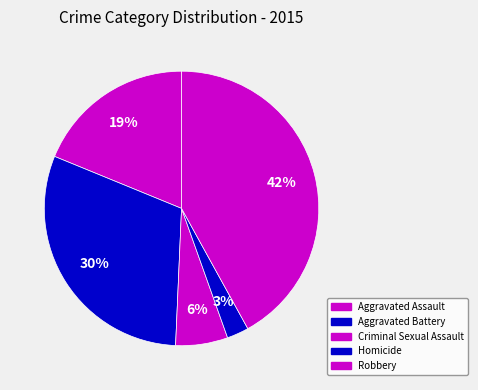

Count the number of slices in the pie.

5